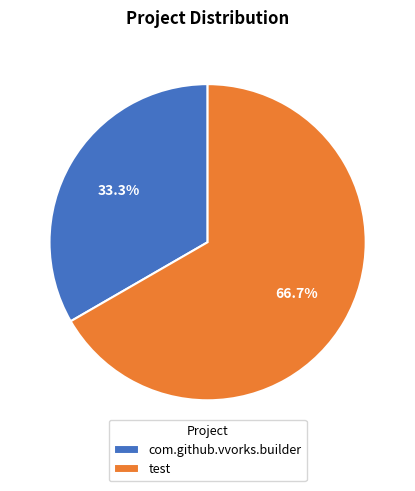

What is the ratio of the value at com.github.vvorks.builder to the value at test?

0.5